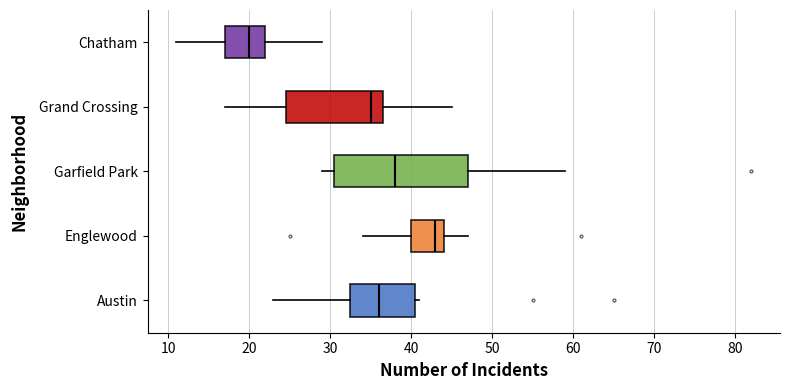

Reading bottom to top, read every box against the x-axis: the position of its median line, the range the box covers, and the ends of its whiskers. The values are not printed on the chart, so give them approximately, as read against the axis.

Austin: median 36, box 33 to 41, whiskers 23 to 41 (just right of the box's right edge)
Englewood: median 43, box 40 to 44, whiskers 34 to 47
Garfield Park: median 38, box 31 to 47, whiskers 29 to 59
Grand Crossing: median 35, box 25 to 37, whiskers 17 to 45
Chatham: median 20, box 17 to 22, whiskers 11 to 29